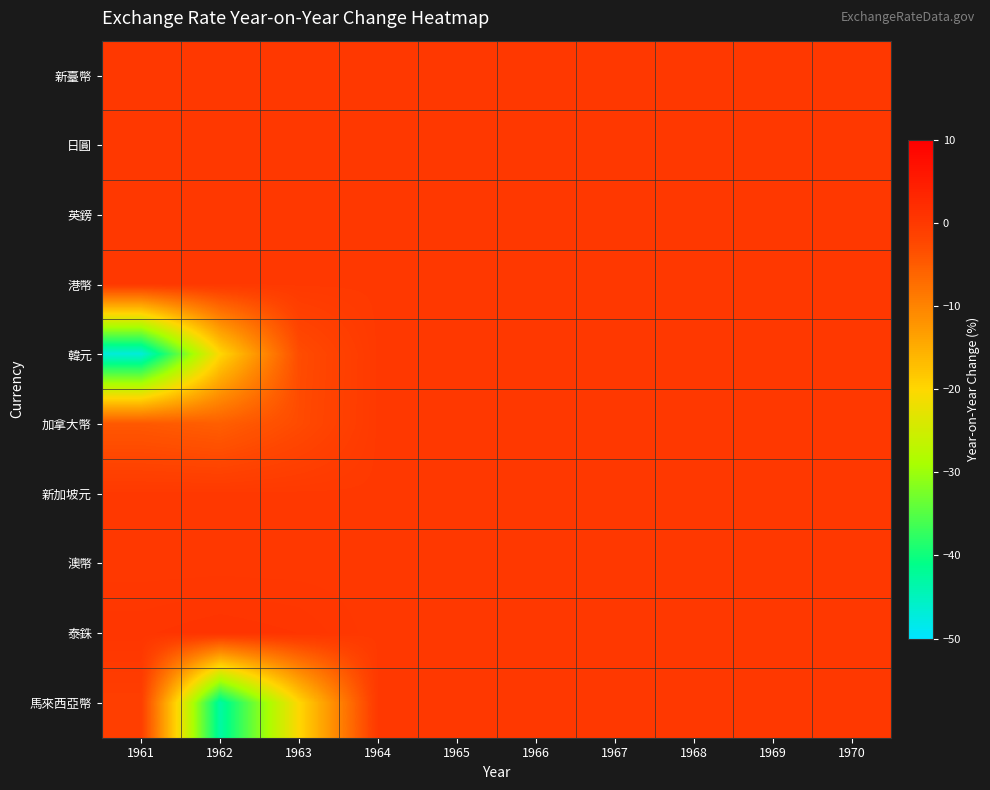

Reading left to right, extract all data points from this chart.

新臺幣: 1961=0.0	1962=0.0	1963=0.0	1964=0.0	1965=0.0	1966=0.0	1967=0.0	1968=0.0	1969=0.0	1970=0.0
日圓: 1961=0.0	1962=0.0	1963=0.0	1964=0.0	1965=0.0	1966=0.0	1967=0.0	1968=0.0	1969=0.0	1970=0.0
英鎊: 1961=0.0	1962=0.0	1963=0.0	1964=0.0	1965=0.0	1966=0.0	1967=0.0	1968=0.0	1969=0.0	1970=0.0
港幣: 1961=0.0	1962=0.0	1963=0.0	1964=0.0	1965=0.0	1966=0.0	1967=0.0	1968=0.0	1969=0.0	1970=0.0
韓元: 1961=-47.0	1962=-20.0	1963=-3.0	1964=0.0	1965=0.0	1966=0.0	1967=0.0	1968=0.0	1969=0.0	1970=0.0
加拿大幣: 1961=-4.5	1962=-5.3	1963=-2.8	1964=0.0	1965=0.0	1966=0.0	1967=0.0	1968=0.0	1969=0.0	1970=0.0
新加坡元: 1961=0.0	1962=0.0	1963=0.0	1964=0.0	1965=0.0	1966=0.0	1967=0.0	1968=0.0	1969=0.0	1970=0.0
澳幣: 1961=0.0	1962=0.0	1963=0.0	1964=0.0	1965=0.0	1966=0.0	1967=0.0	1968=0.0	1969=0.0	1970=0.0
泰銖: 1961=0.6	1962=0.9	1963=0.6	1964=0.0	1965=0.0	1966=0.0	1967=0.0	1968=0.0	1969=0.0	1970=0.0
馬來西亞幣: 1961=-1.0	1962=-43.0	1963=-20.0	1964=0.0	1965=0.0	1966=0.0	1967=0.0	1968=0.0	1969=0.0	1970=0.0